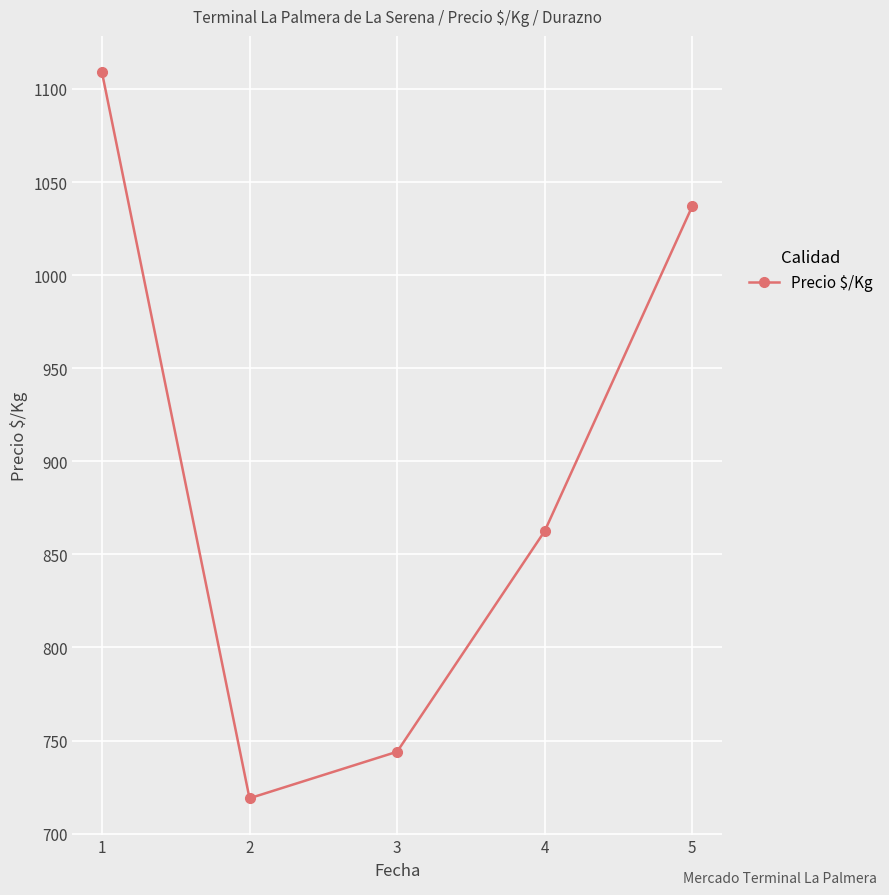

Does the chart have visible grid lines?

Yes